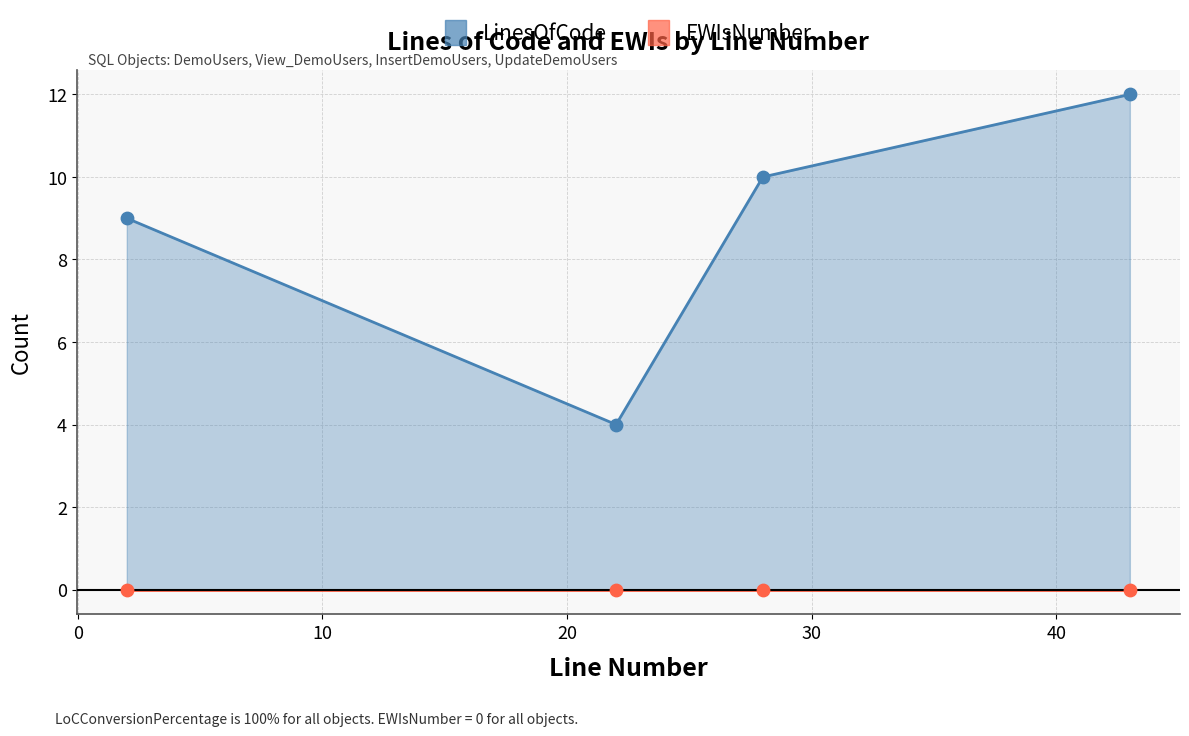

Between 2 and 43, which is larger?

43